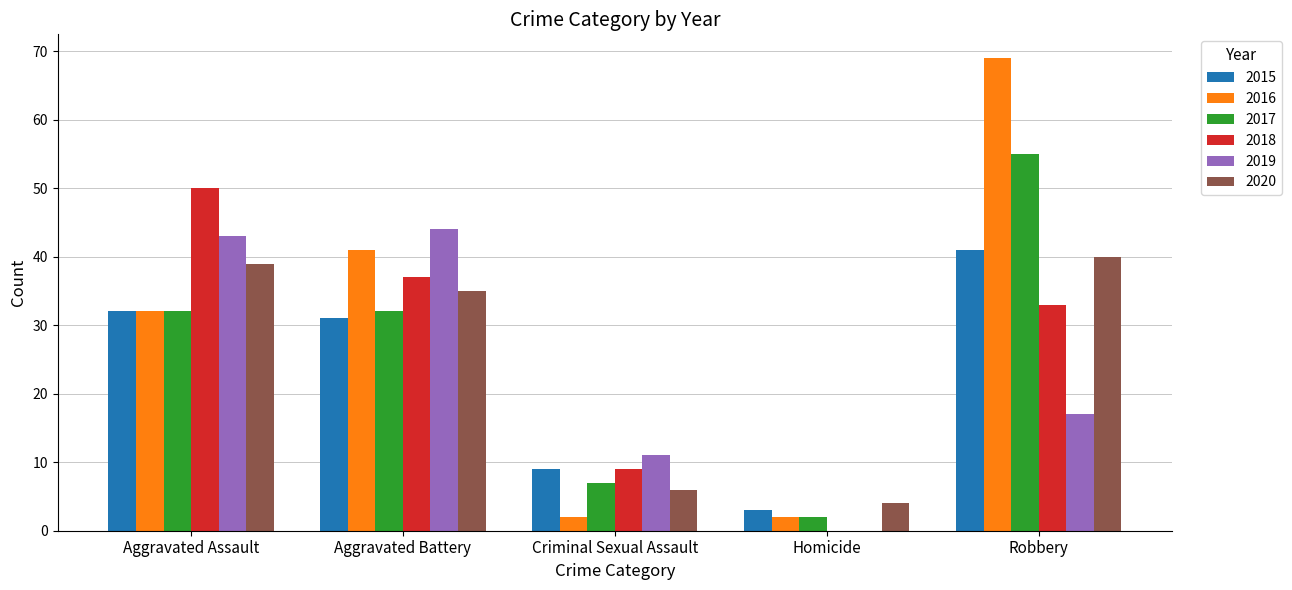

How many distinct data groups are displayed?

6